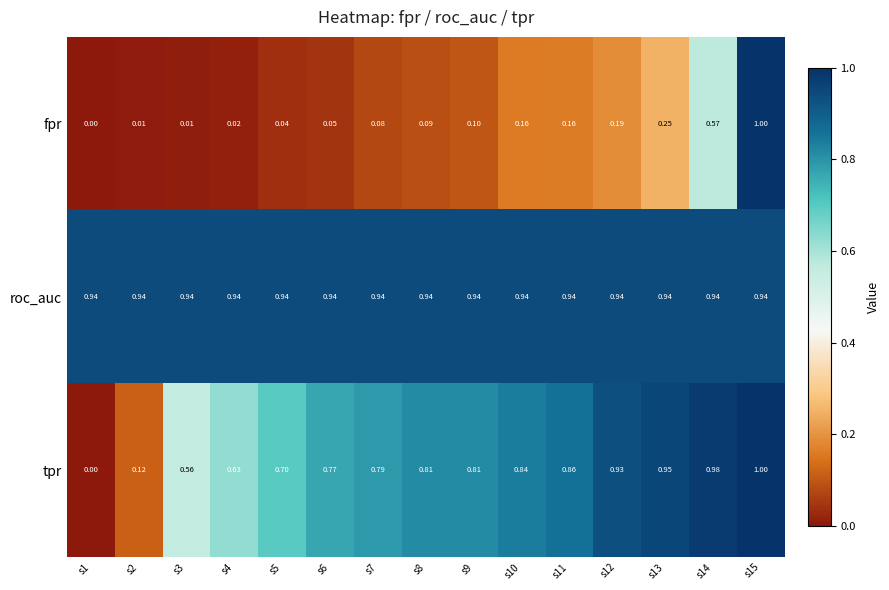

At which category is the sum across all series the highest?

s15